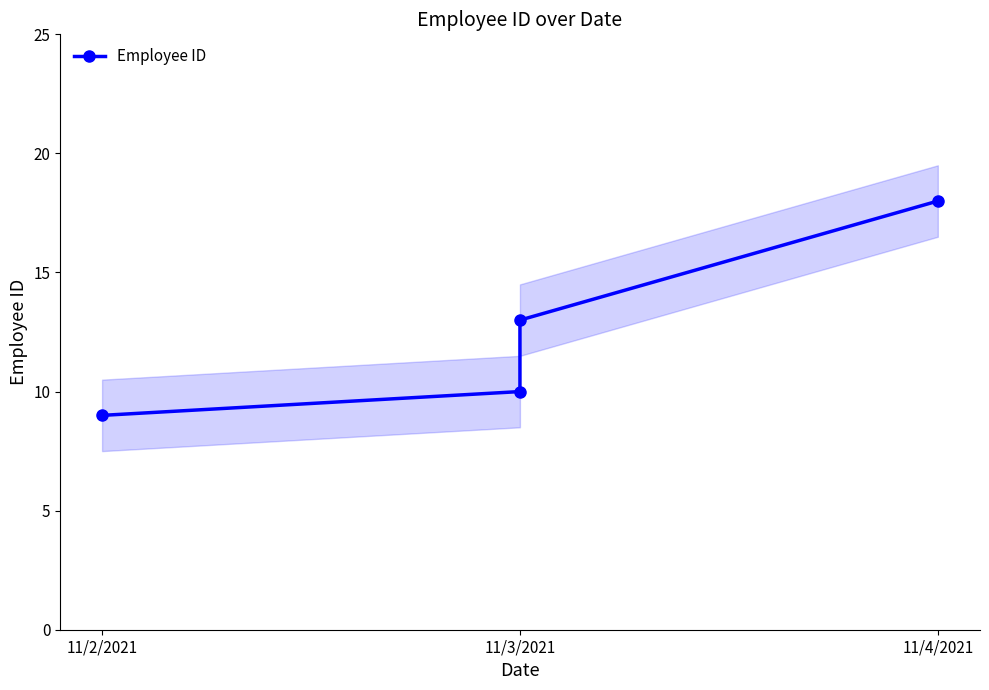

What is the difference between the maximum and second lowest values?

8